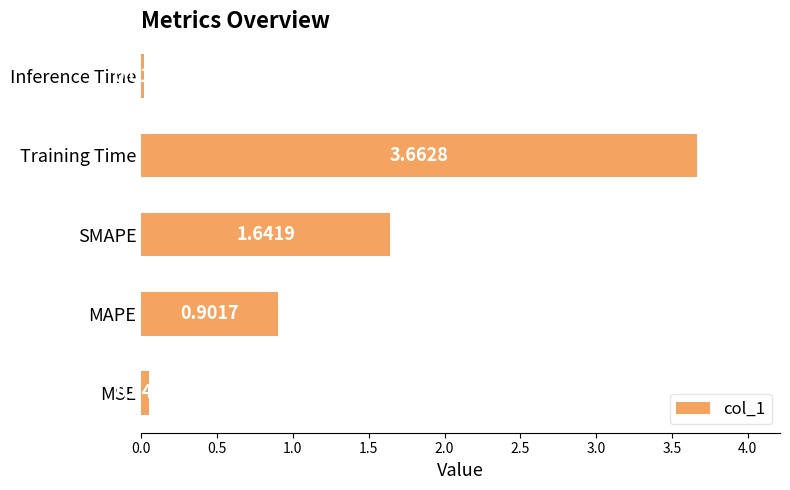

At which category does the chart reach its minimum across all series?

Inference Time